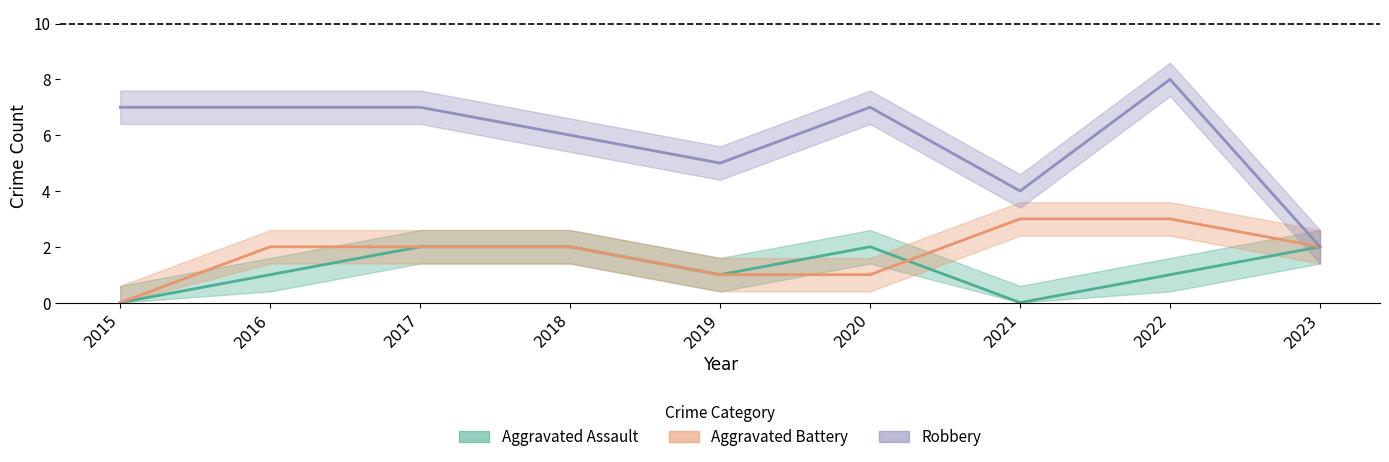

Which series has the largest total across all categories?

Robbery